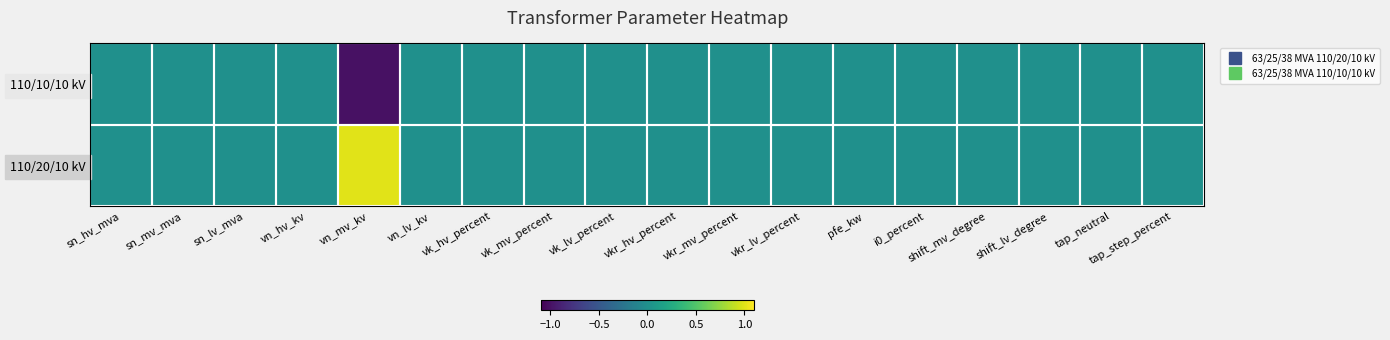

At which category is the sum across all series the highest?

sn_hv_mva